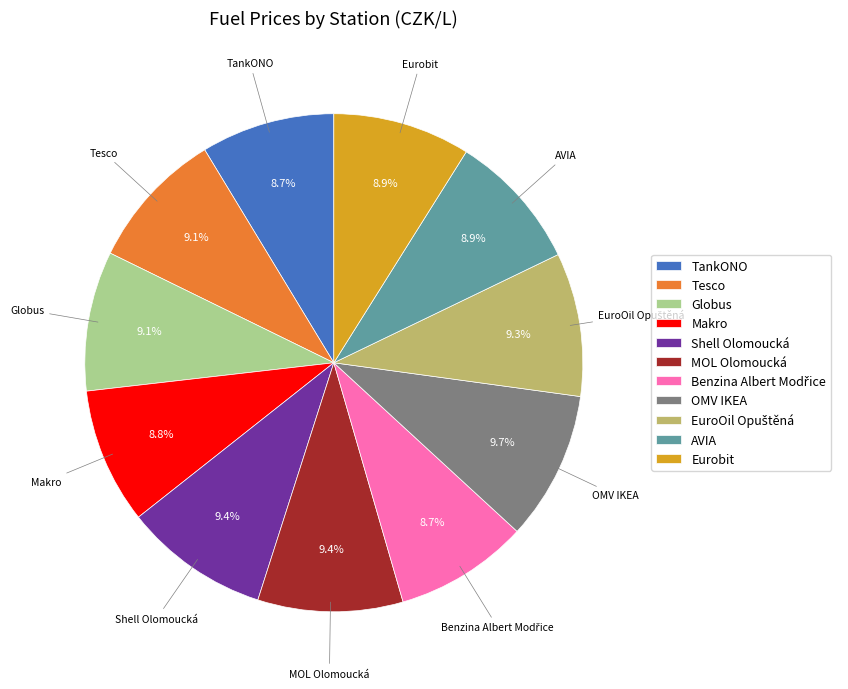

What is the ratio of the value at Tesco to the value at Makro?

1.0